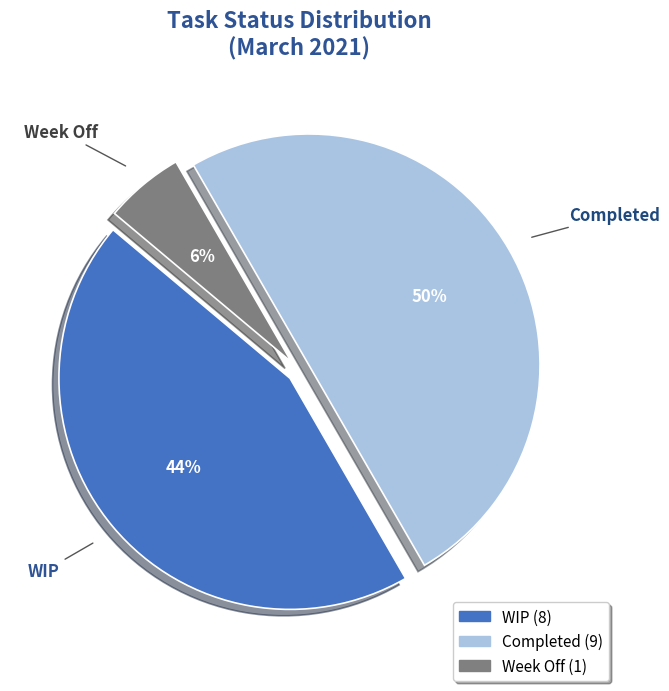

What is the smallest slice in the pie chart?

Week Off